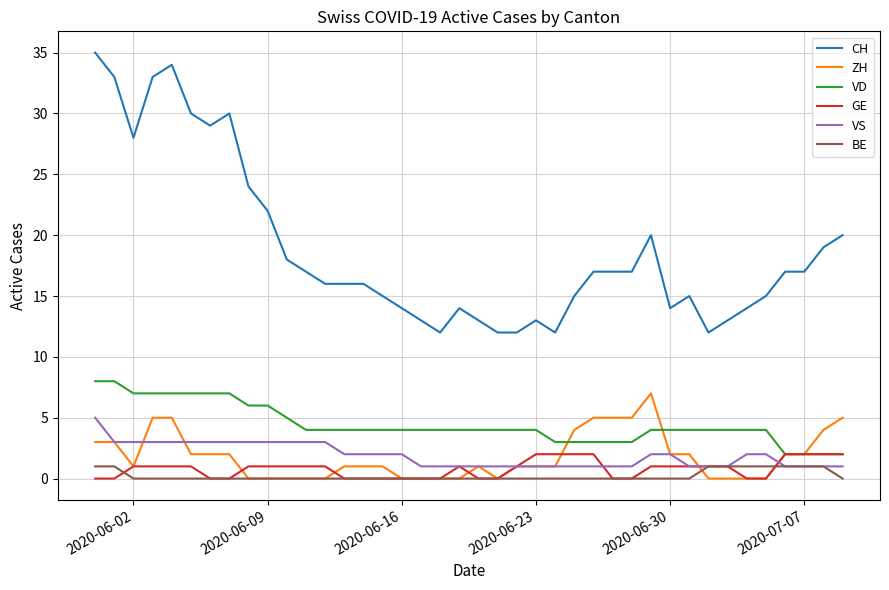

Which series has the largest total across all categories?

CH